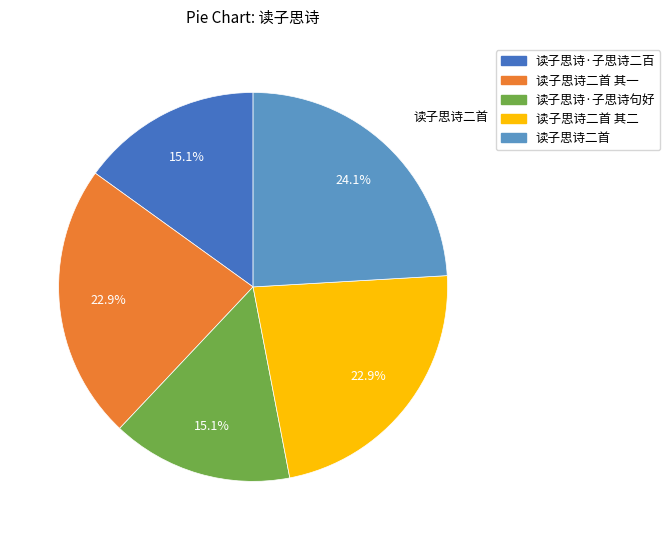

Is there any slice that represents more than half of the pie?

No